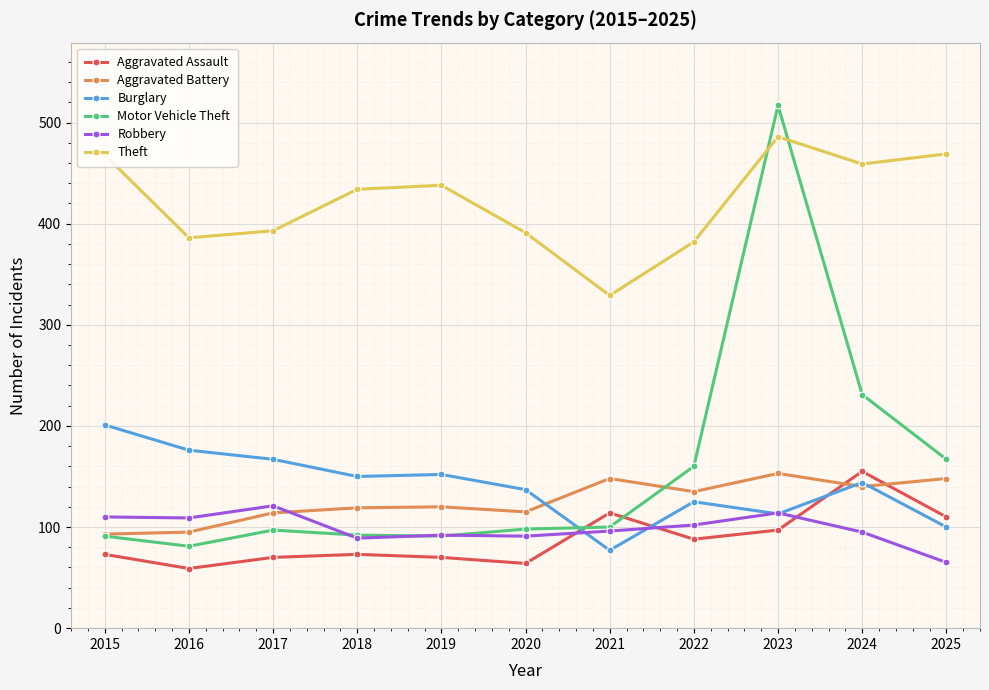

After their last crossing, which series has the higher values: Motor Vehicle Theft or Theft?

Theft